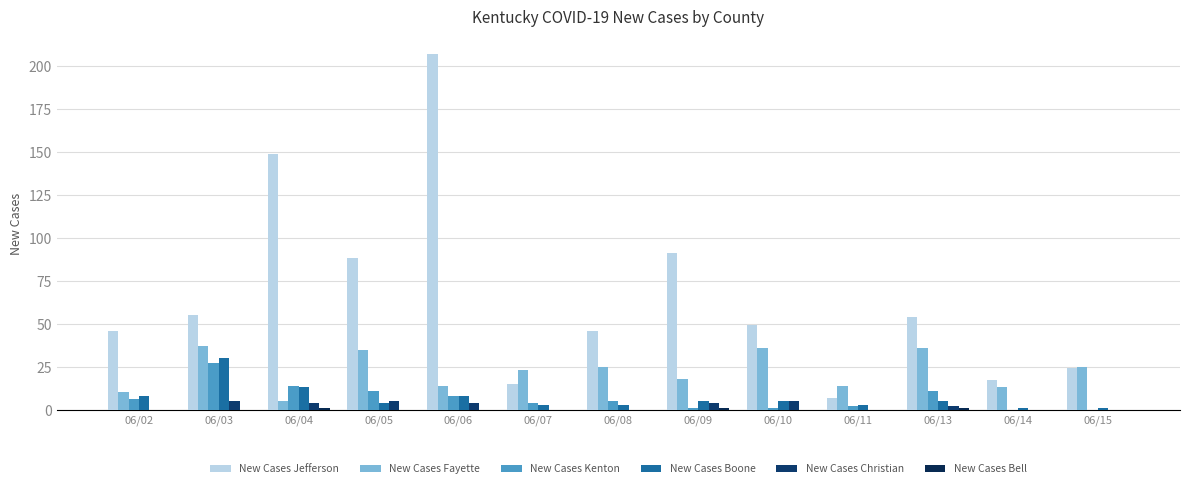

What is the greatest value displayed?

207